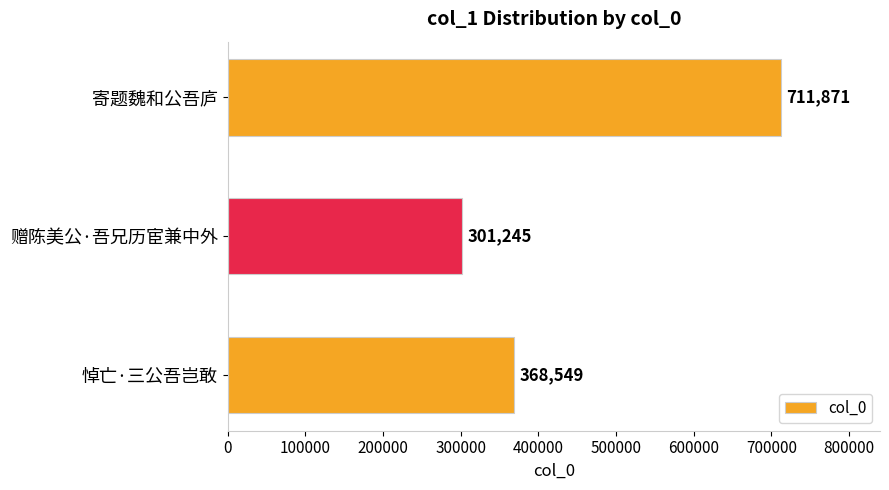

Which category has the lowest value across all series?

赠陈美公·吾兄历宦兼中外